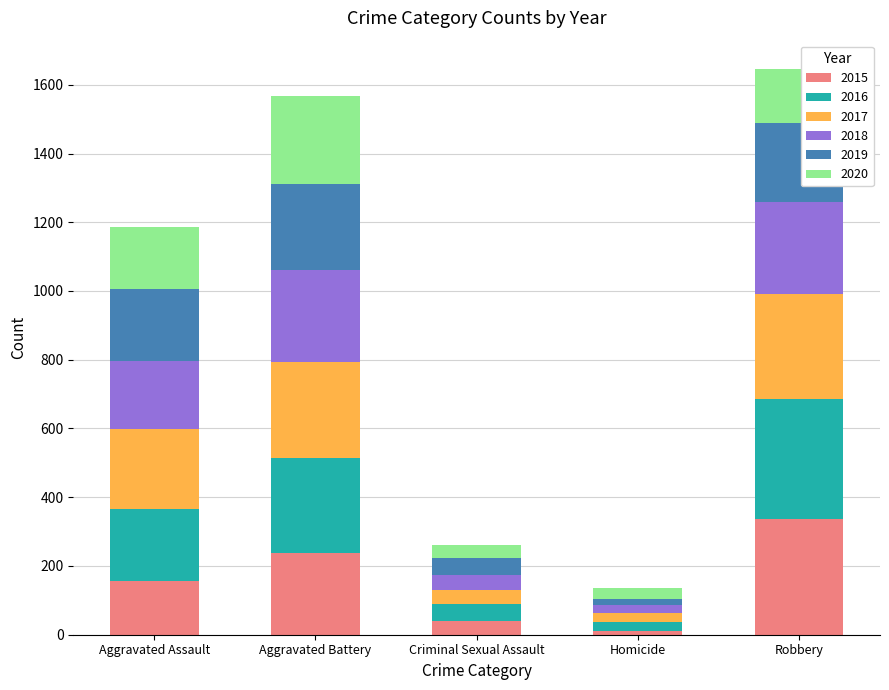

What is the highest value of the 2015 series?

338